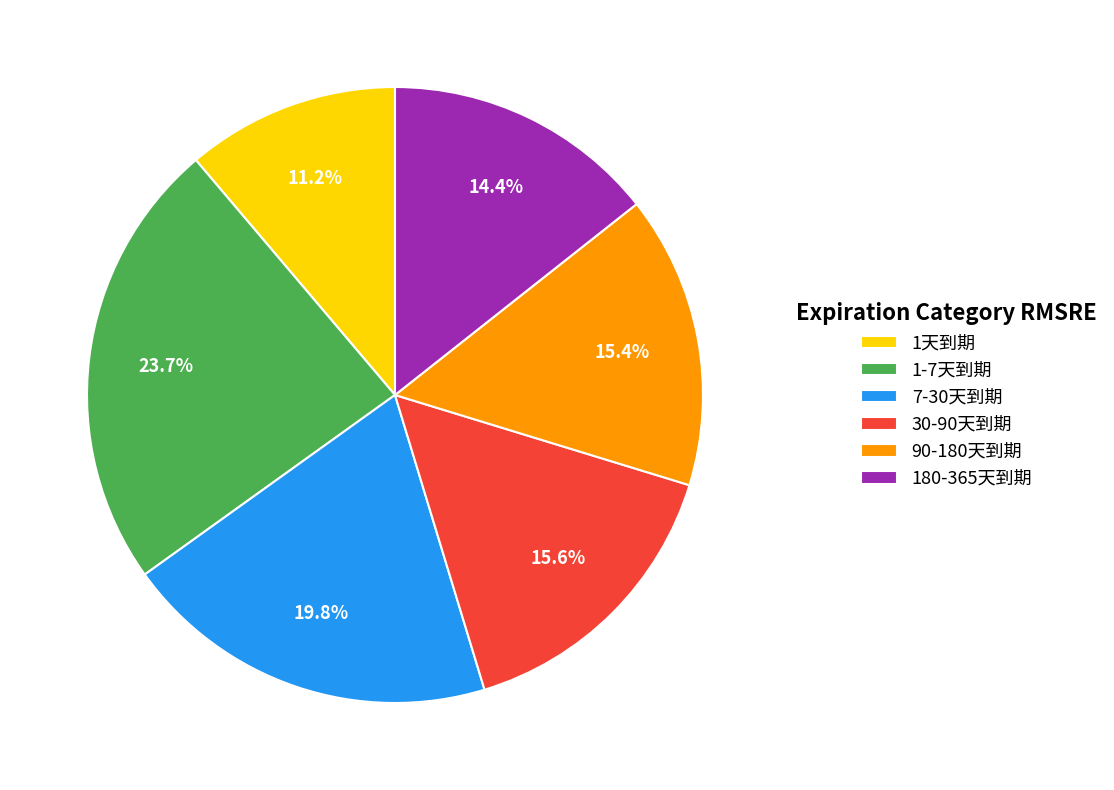

To the nearest percent, what is the difference between the 7-30天到期 and 90-180天到期 slice percentages?

4%